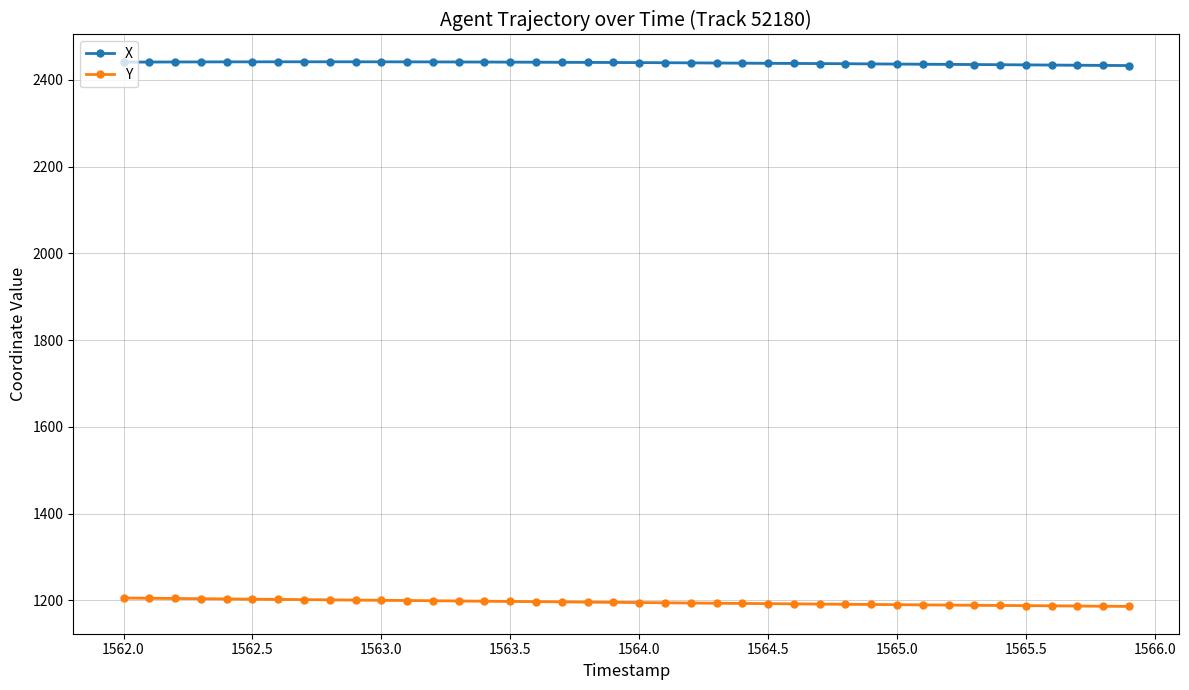

True or false: X and Y intersect in this chart.

False